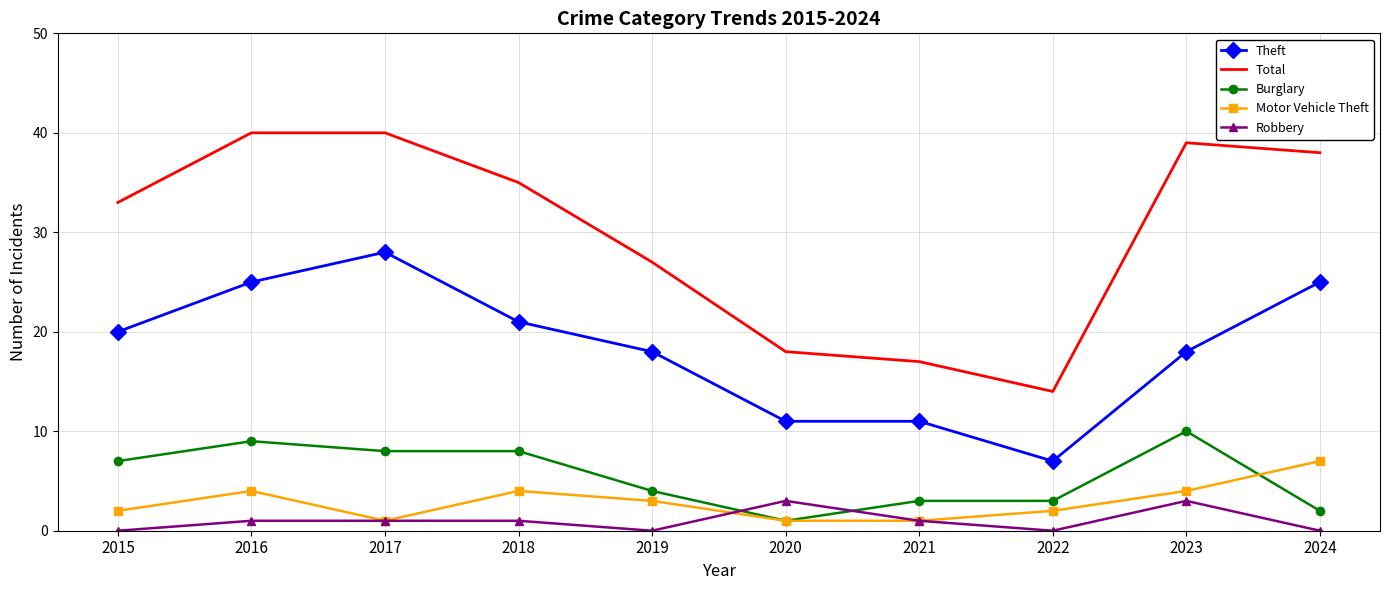

At 2024, list the series in order from largest to smallest.

Total, Theft, Motor Vehicle Theft, Burglary, Robbery